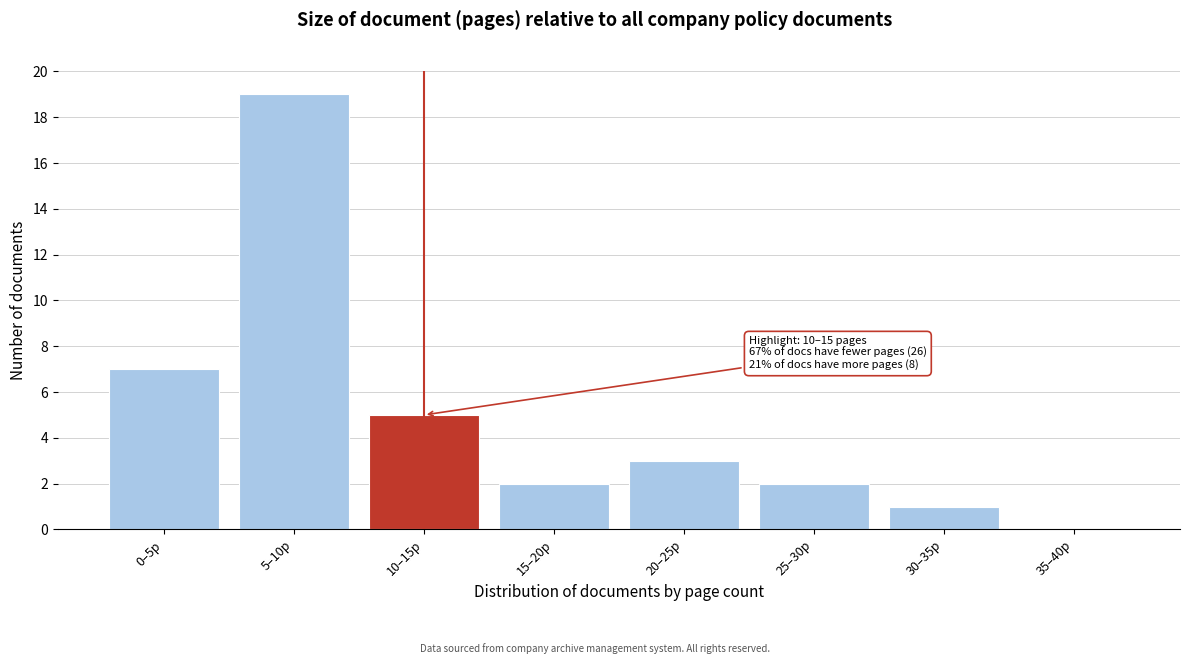

Reading right to left, what are all the values shown in this chart?

35–40p=0	30–35p=1	25–30p=2	20–25p=3	15–20p=2	10–15p=5	5–10p=19	0–5p=7